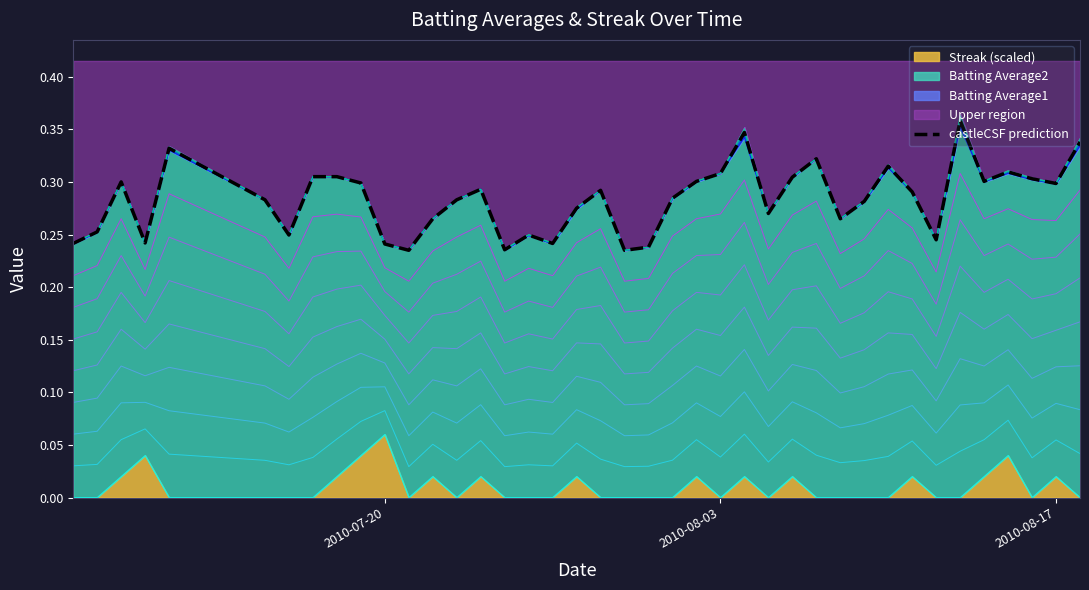

What is the difference between the maximum and minimum values?

0.1